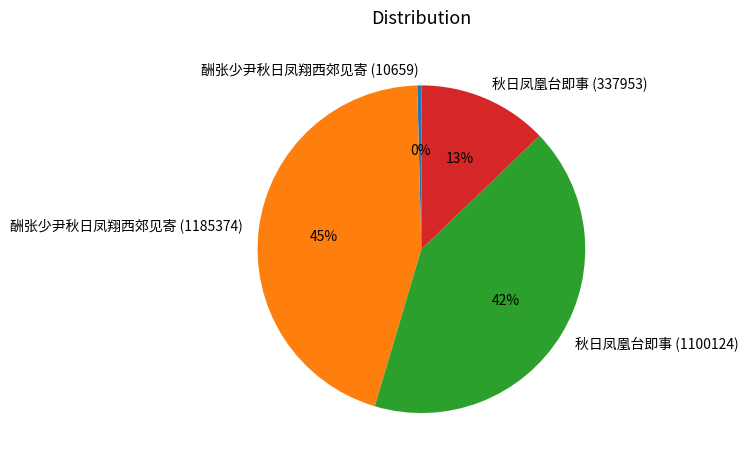

Approximately how many times larger is the value at 秋日凤凰台即事 (337953) compared to 秋日凤凰台即事 (1100124)?

0.3